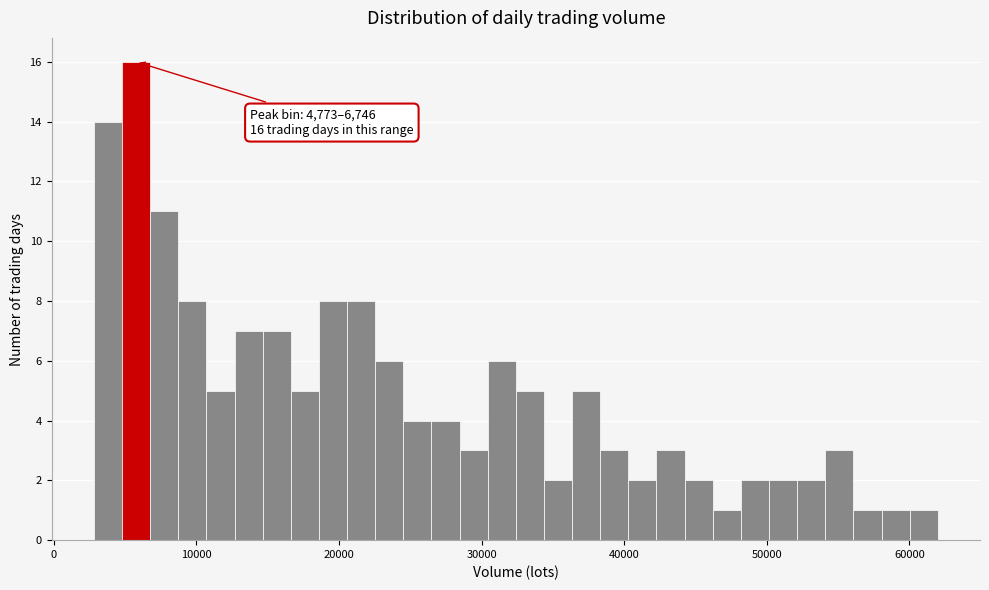

Read against the x-axis, roughly where is the centre of the tallest bar?

6000